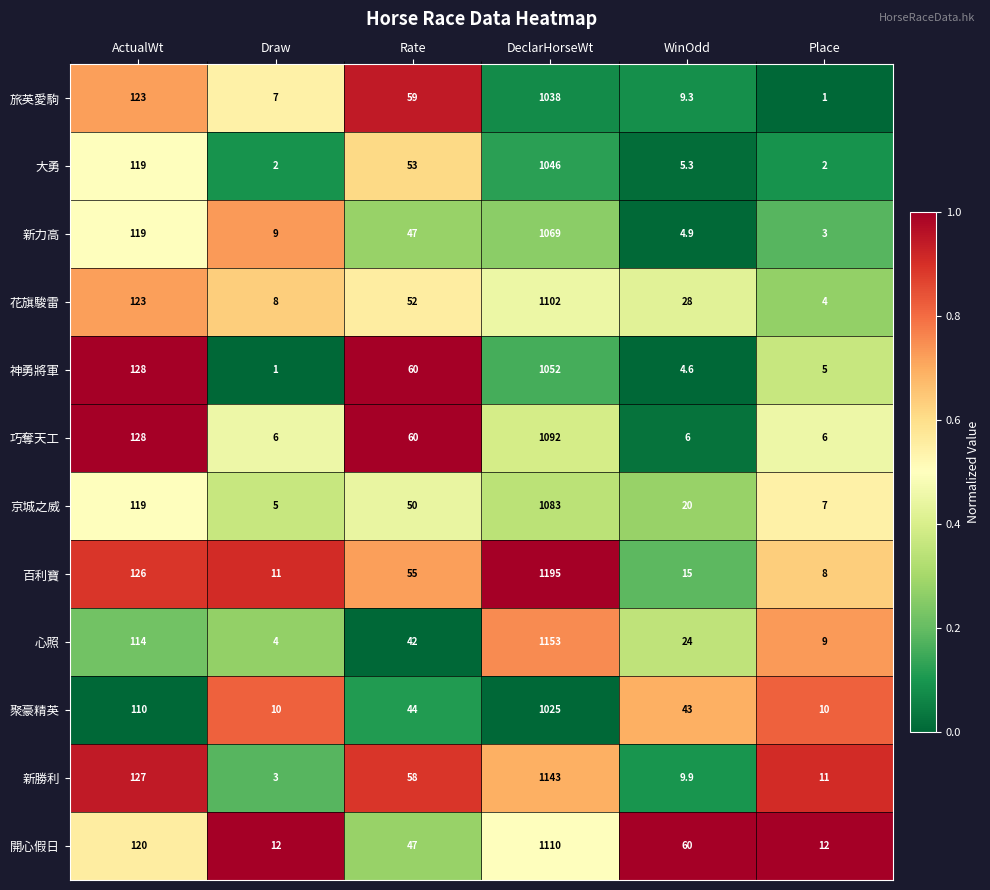

Which series changed the most between Rate and WinOdd?

神勇將軍